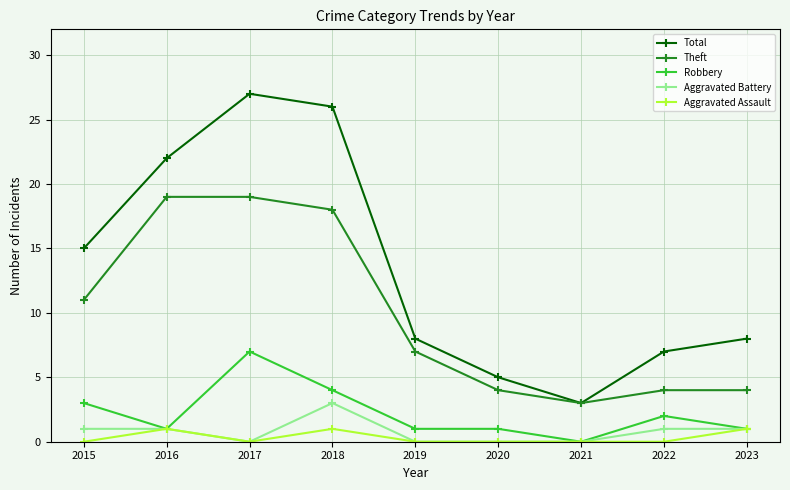

Reading left to right, what are all the values shown in this chart?

Total: 15	22	27	26	8	5	3	7	8
Theft: 11	19	19	18	7	4	3	4	4
Robbery: 3	1	7	4	1	1	0	2	1
Aggravated Battery: 1	1	0	3	0	0	0	1	1
Aggravated Assault: 0	1	0	1	0	0	0	0	1